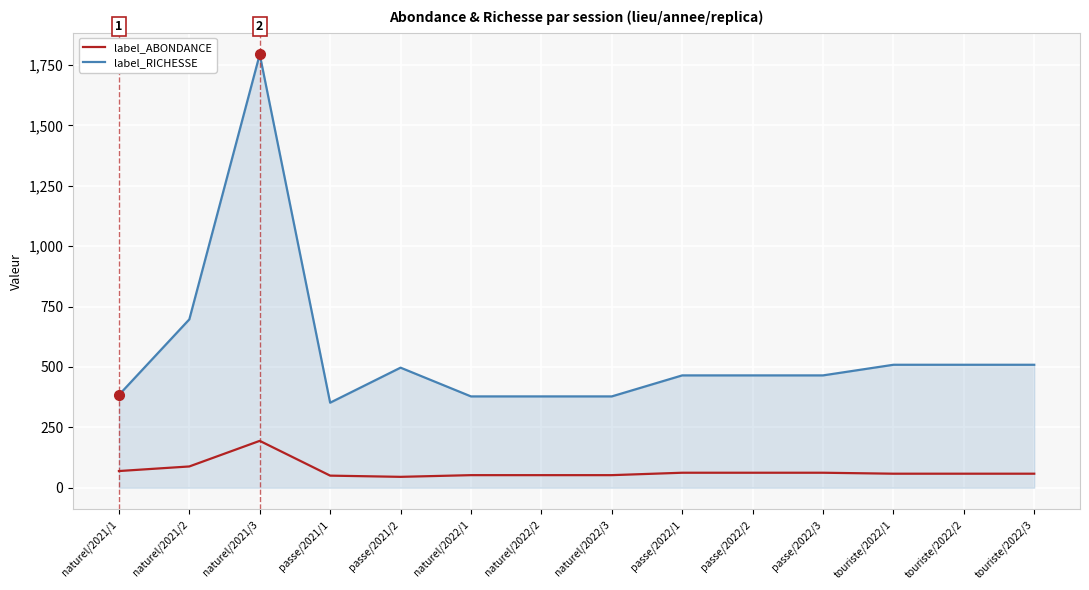

Which series changed the most between naturel/2022/1 and touriste/2022/3?

label_ABONDANCE